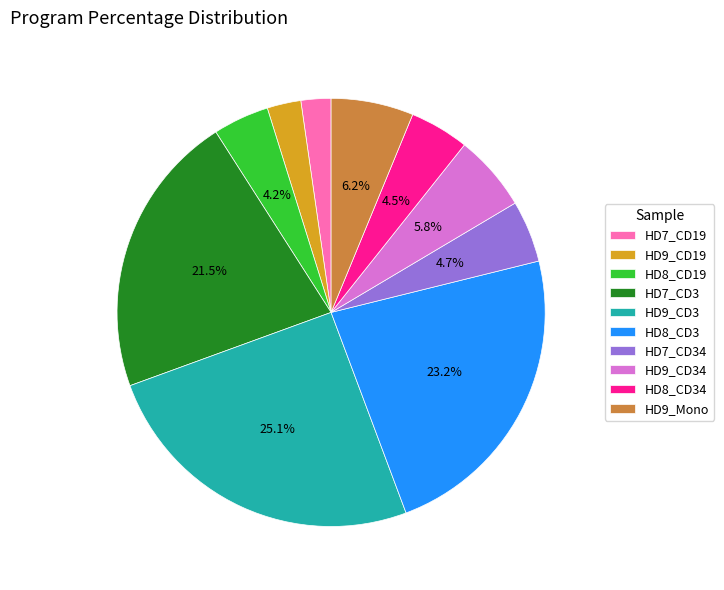

Which slice is the largest?

HD9_CD3